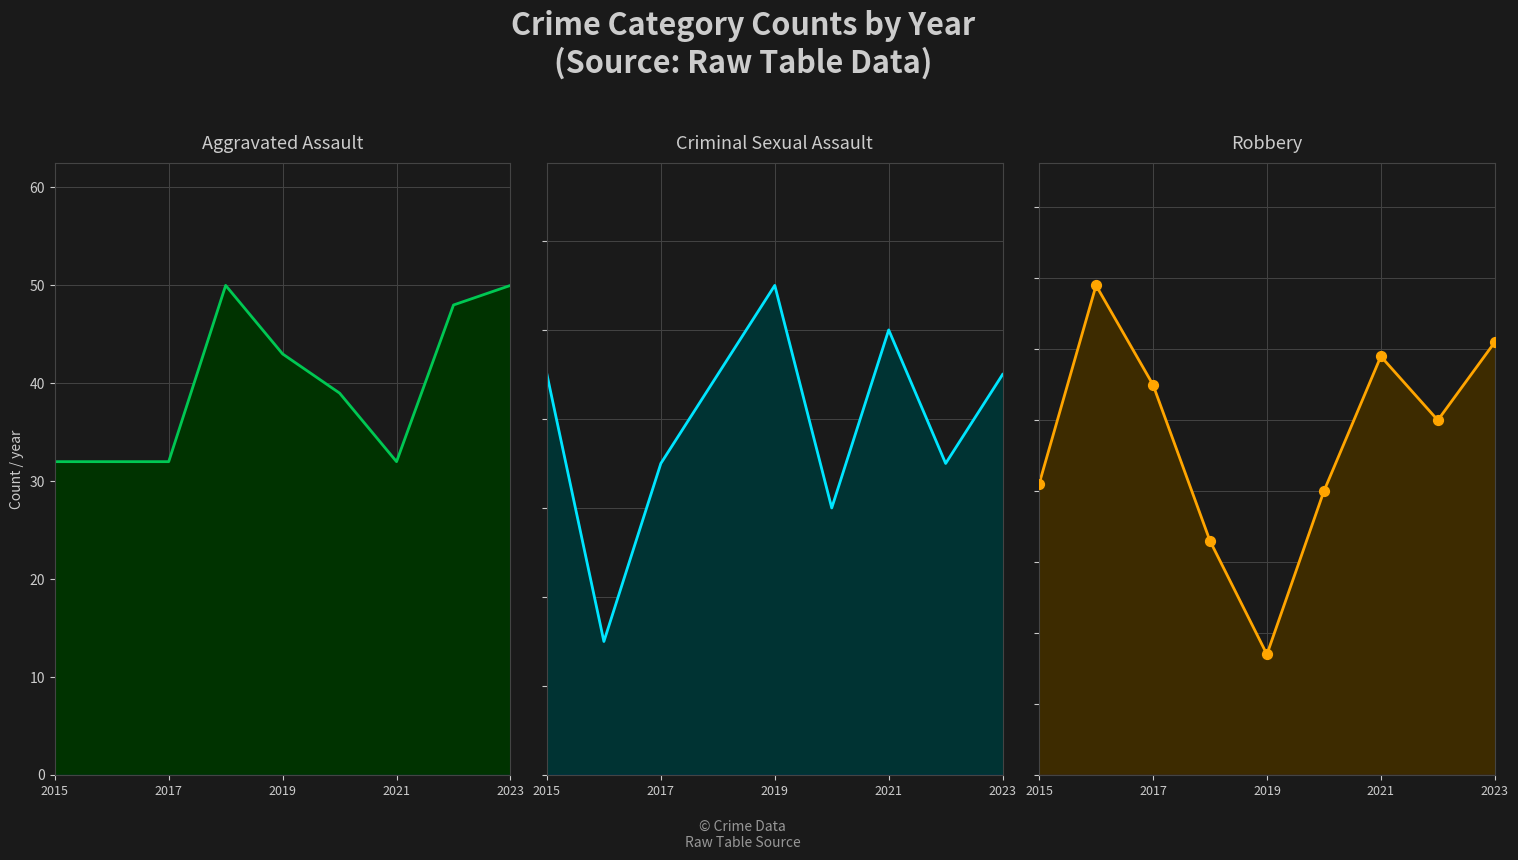

Which series has the largest total across all categories?

Robbery